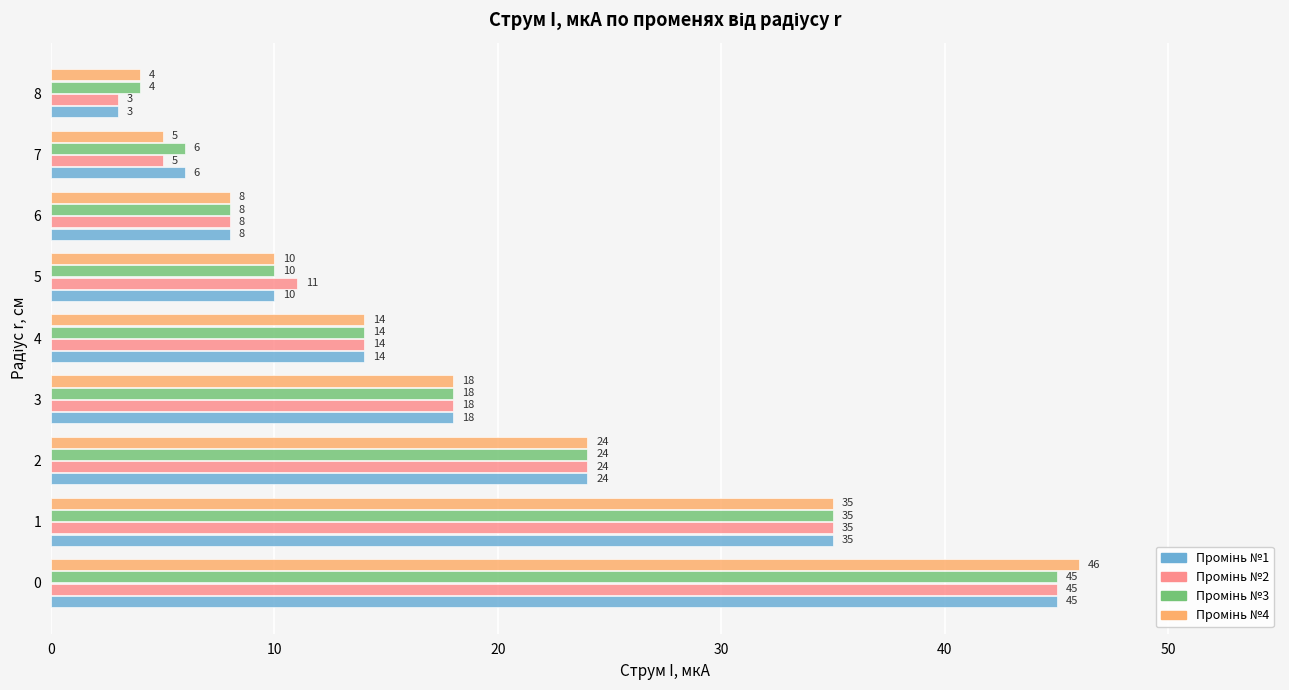

What is the total value across all series at 4?

56